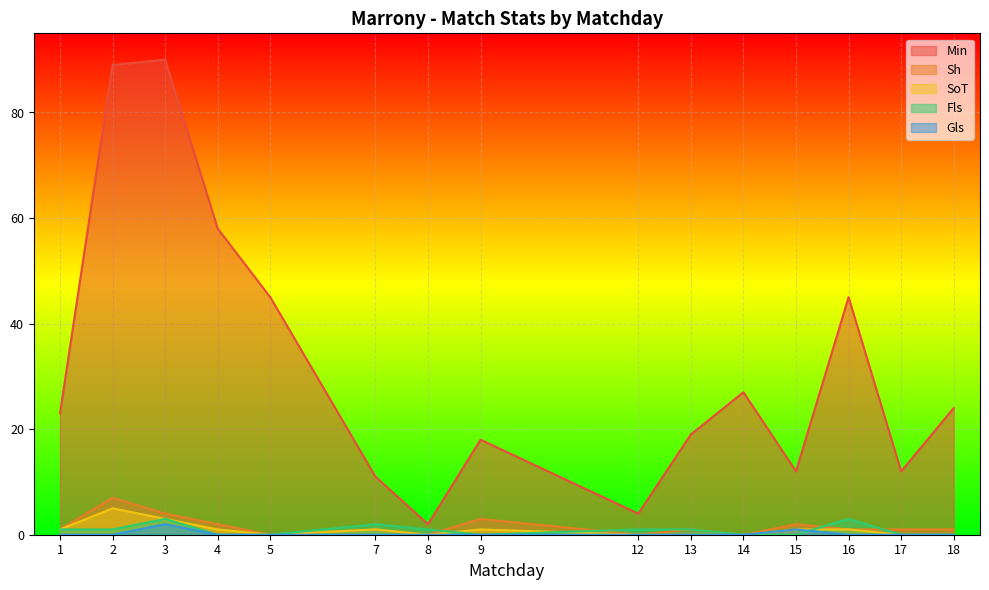

Between 18 and 3, which is larger?

3